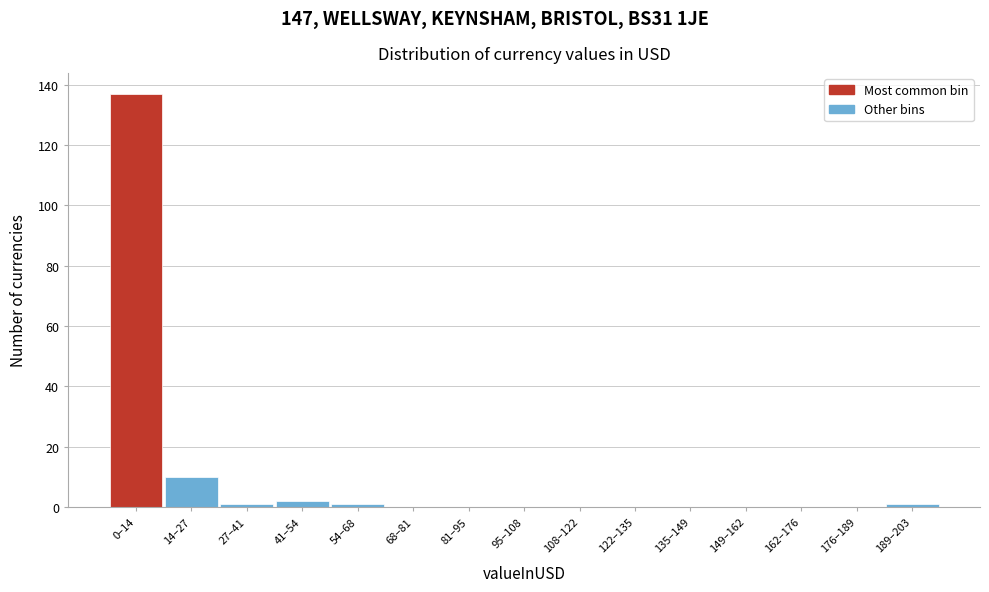

Reading left to right, extract all data points from this chart.

0–14=137	14–27=10	27–41=1	41–54=2	54–68=1	68–81=0	81–95=0	95–108=0	108–122=0	122–135=0	135–149=0	149–162=0	162–176=0	176–189=0	189–203=1